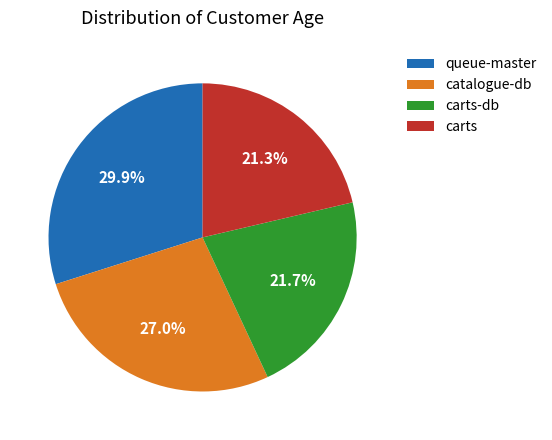

What is the ratio of the value at carts to the value at carts-db?

1.0